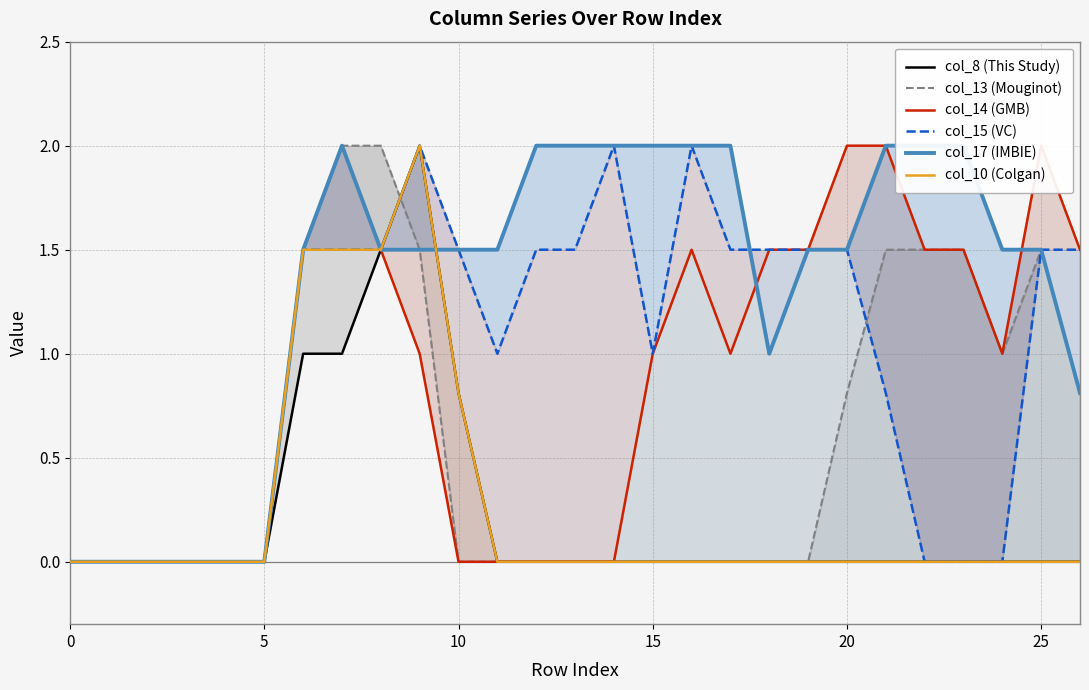

What is the sum of the col_17 (IMBIE) values at 5 and 16?

2.0